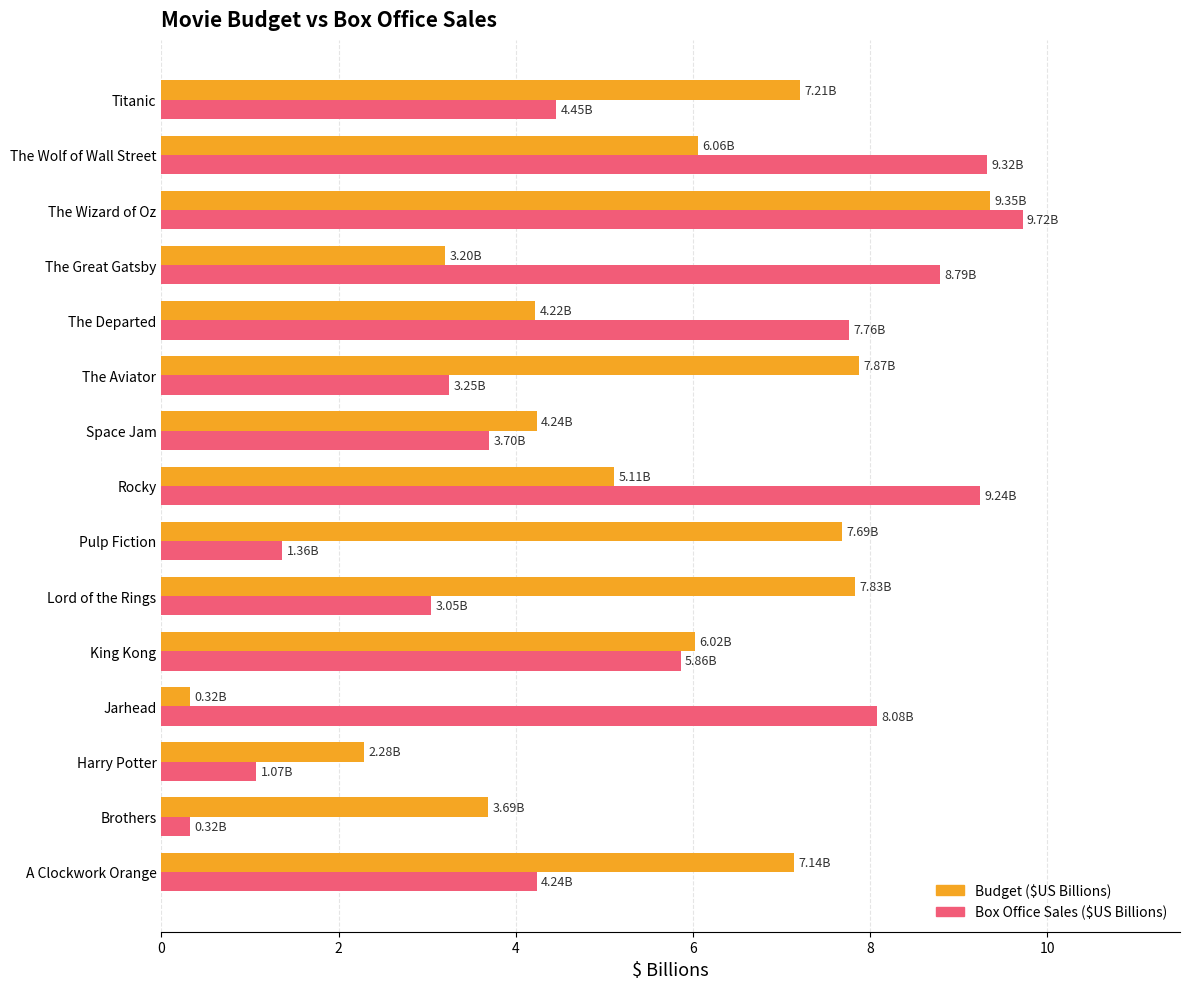

What is the maximum value for Box Office Sales ($US Billions)?

9.7